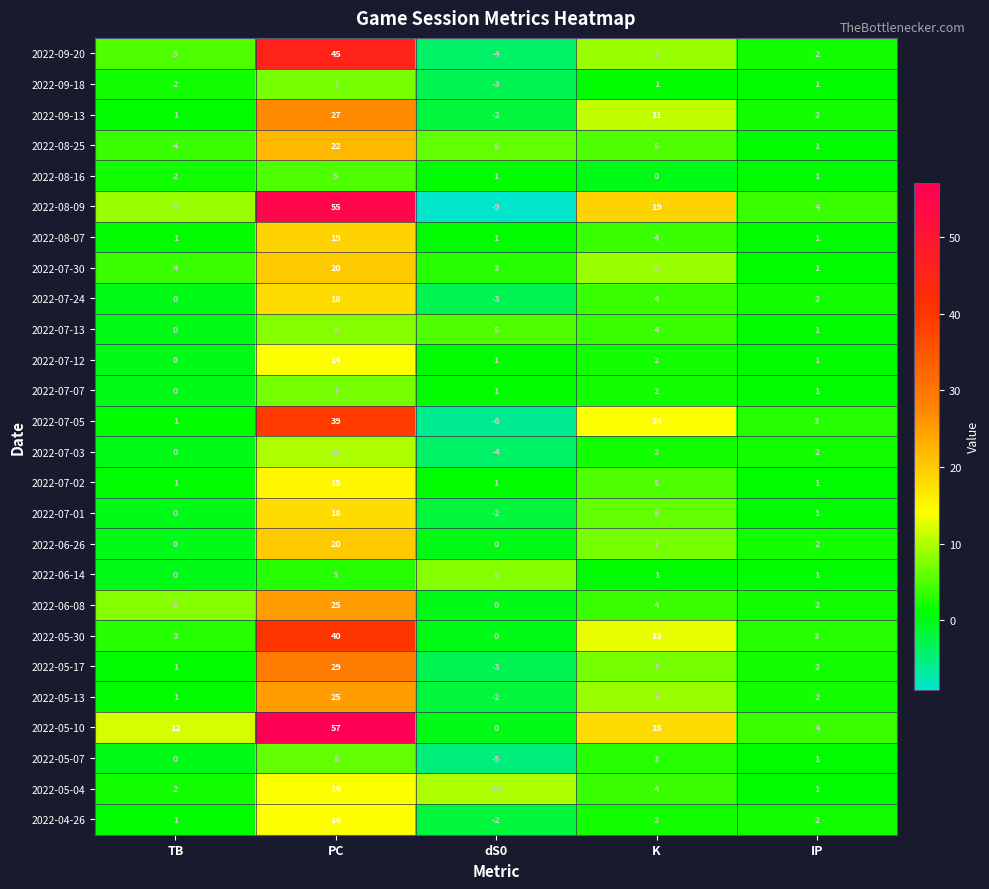

What is the sum of the 2022-07-01 values at TB and K?

6